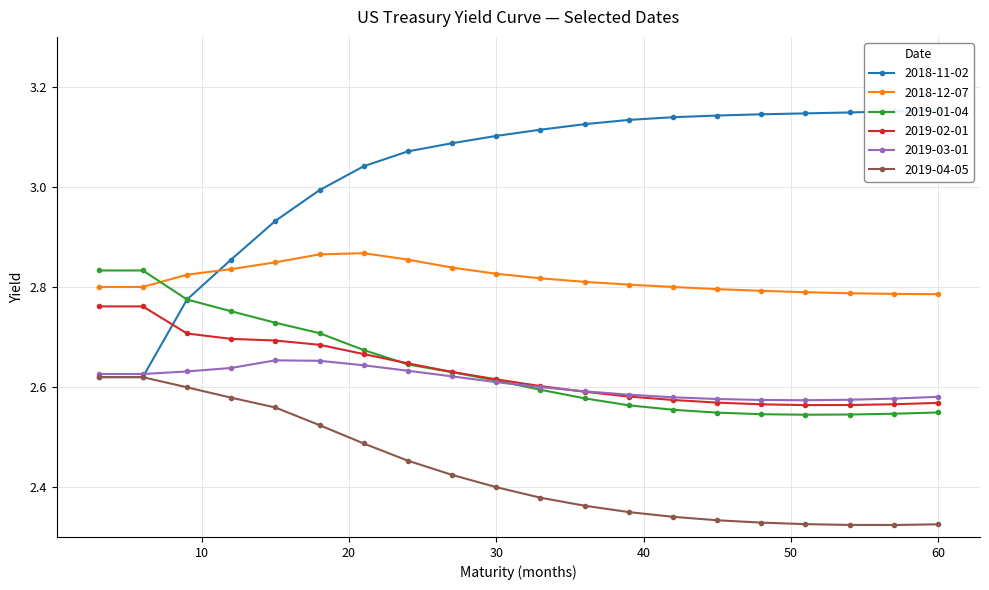

True or false: 2018-12-07 has more than 0 interior local peaks.

True